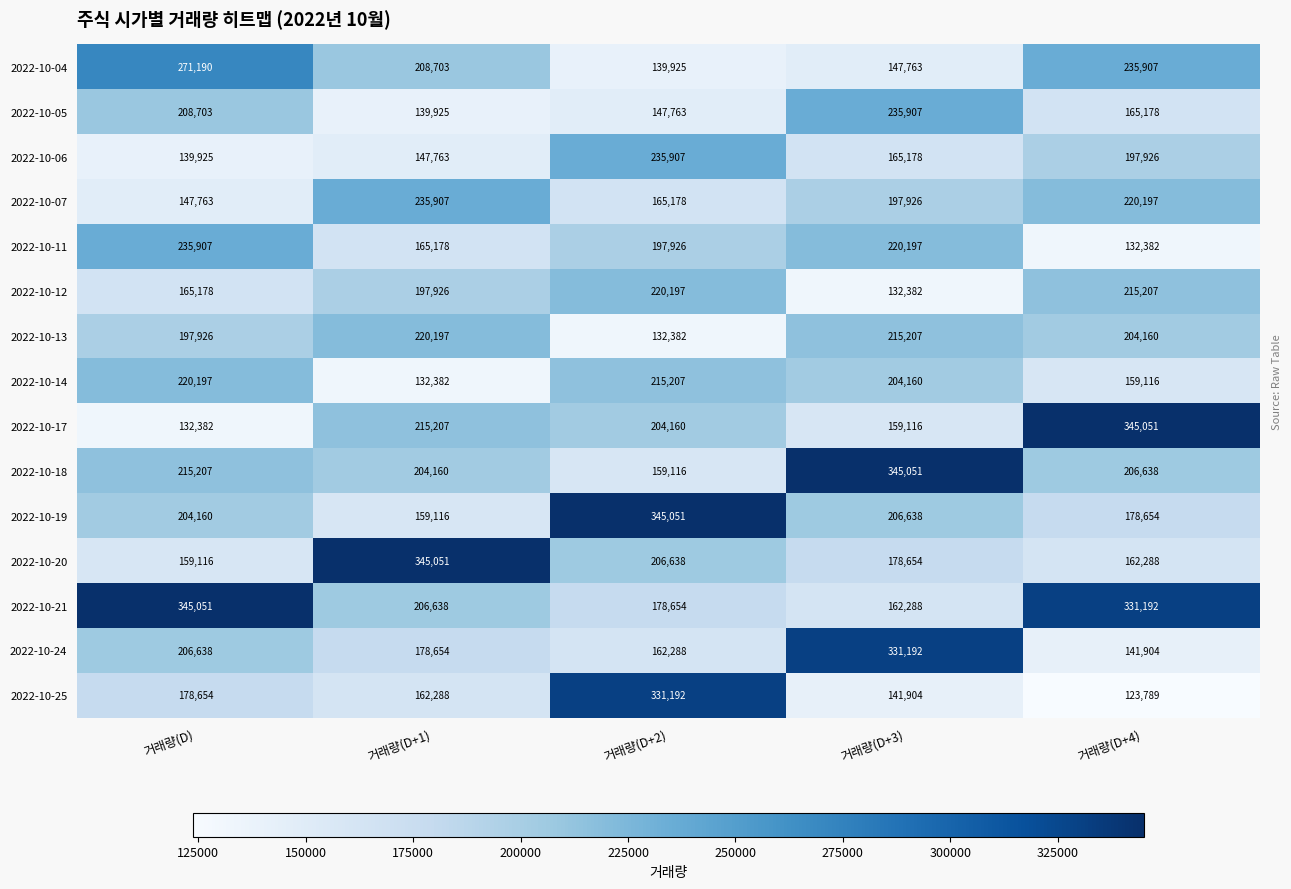

The 2022-10-04 series shows 147763 at 거래량(D+3). True or false?

True